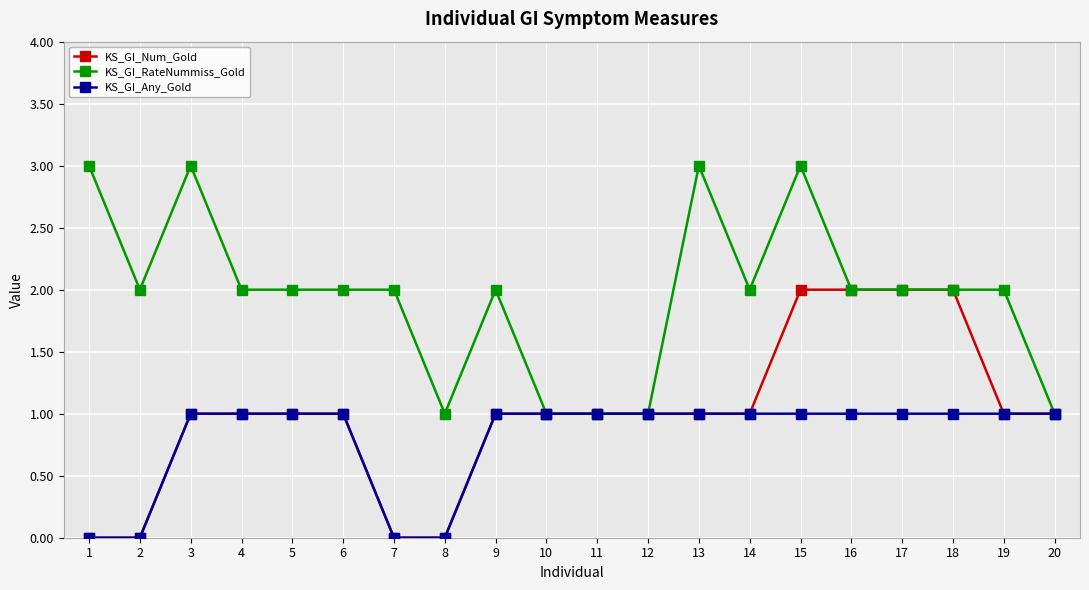

Is it true that KS_GI_Num_Gold equals 2 at 17?

True